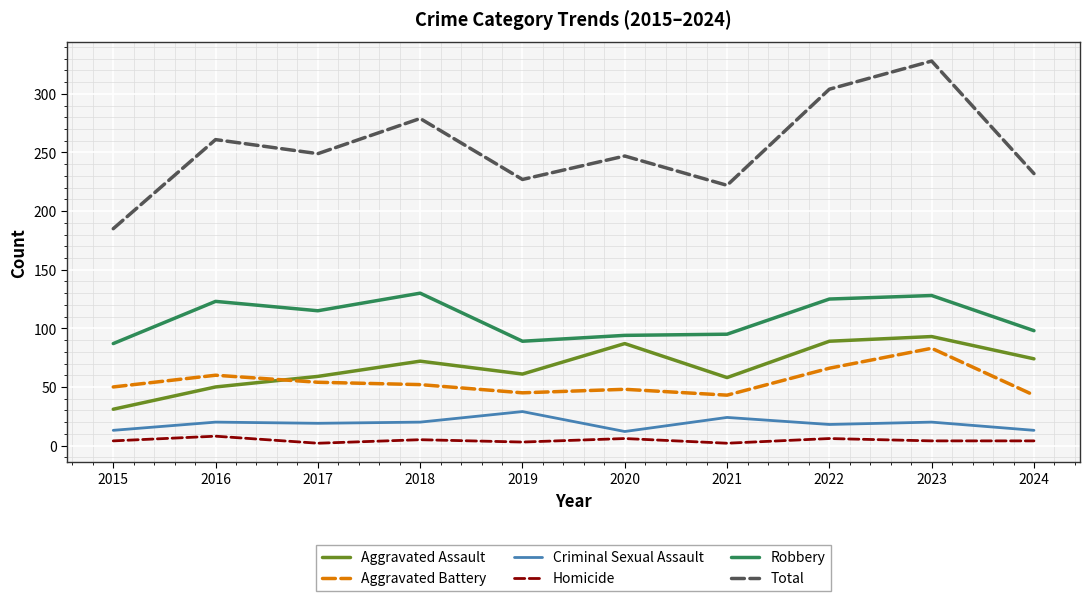

True or false: Aggravated Assault and Aggravated Battery cross at least once.

True